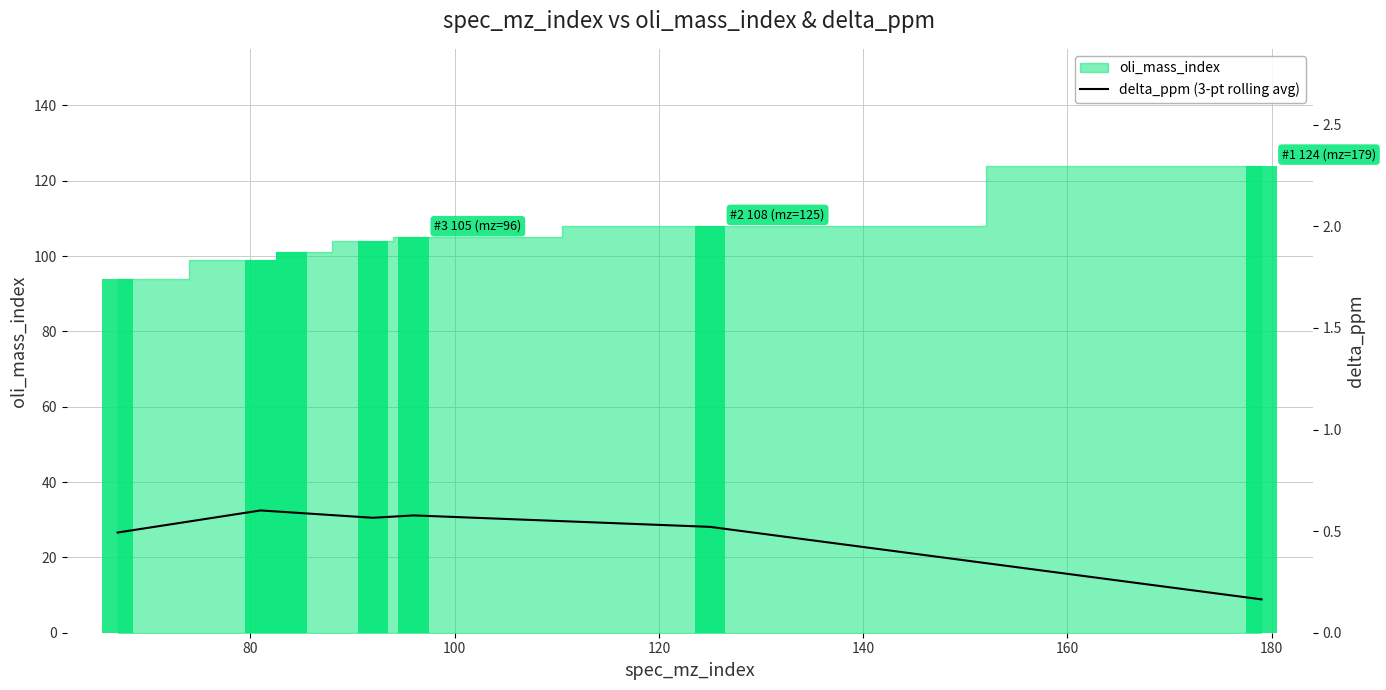

How many bars are there in total?

7